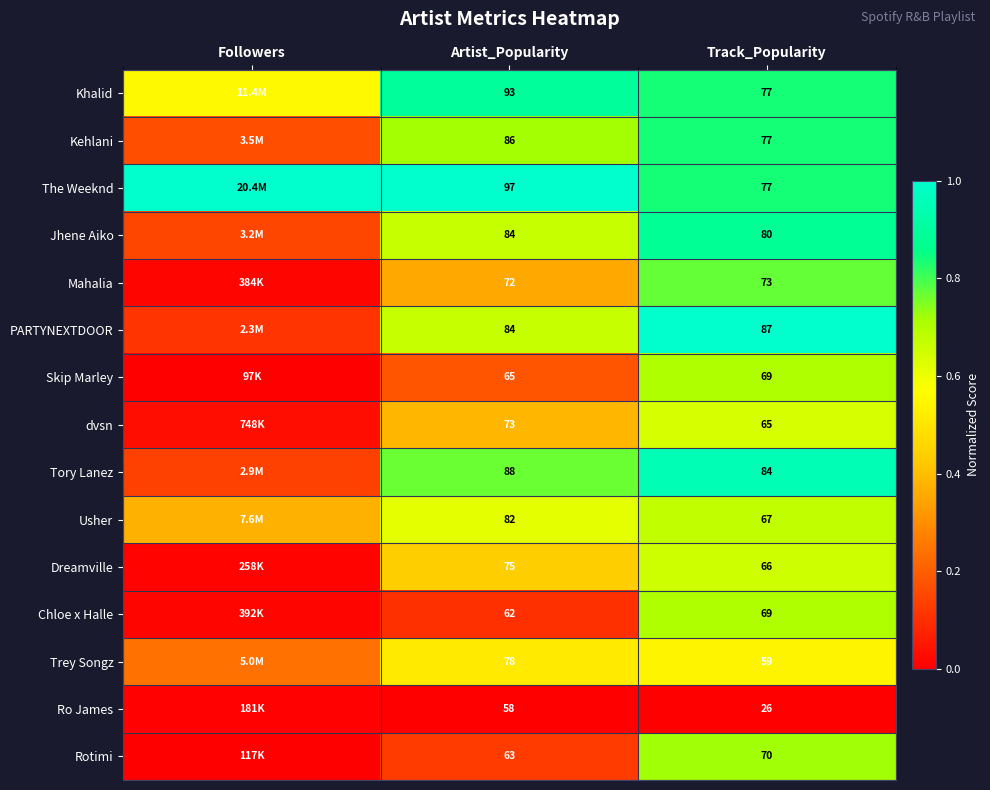

Is the value of Skip Marley at Track_Popularity greater than the value of PARTYNEXTDOOR at Track_Popularity?

No